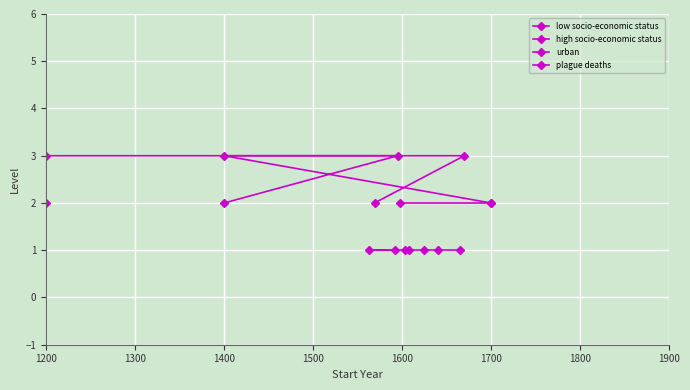

What is the value of the urban point at the 3rd from the left?

3